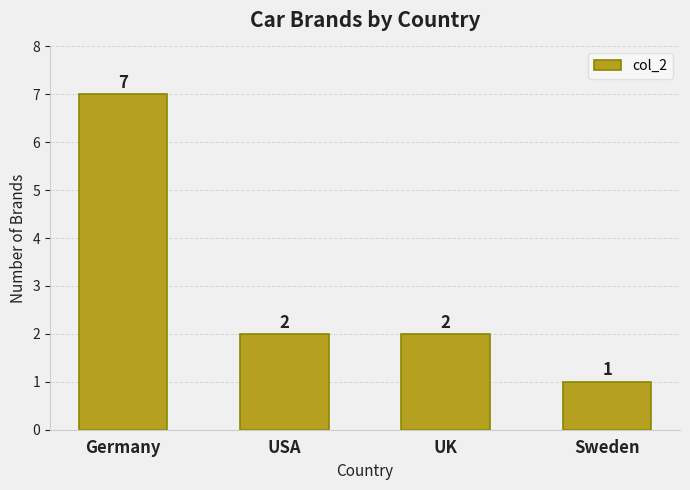

True or false: the data shows 1 at UK.

False